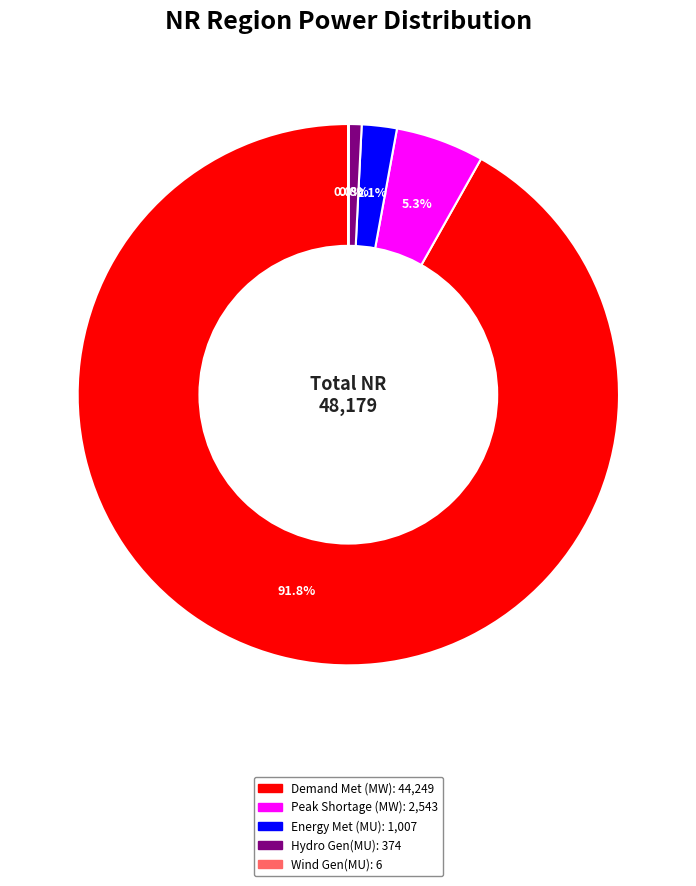

Is there a majority slice in this chart?

Yes